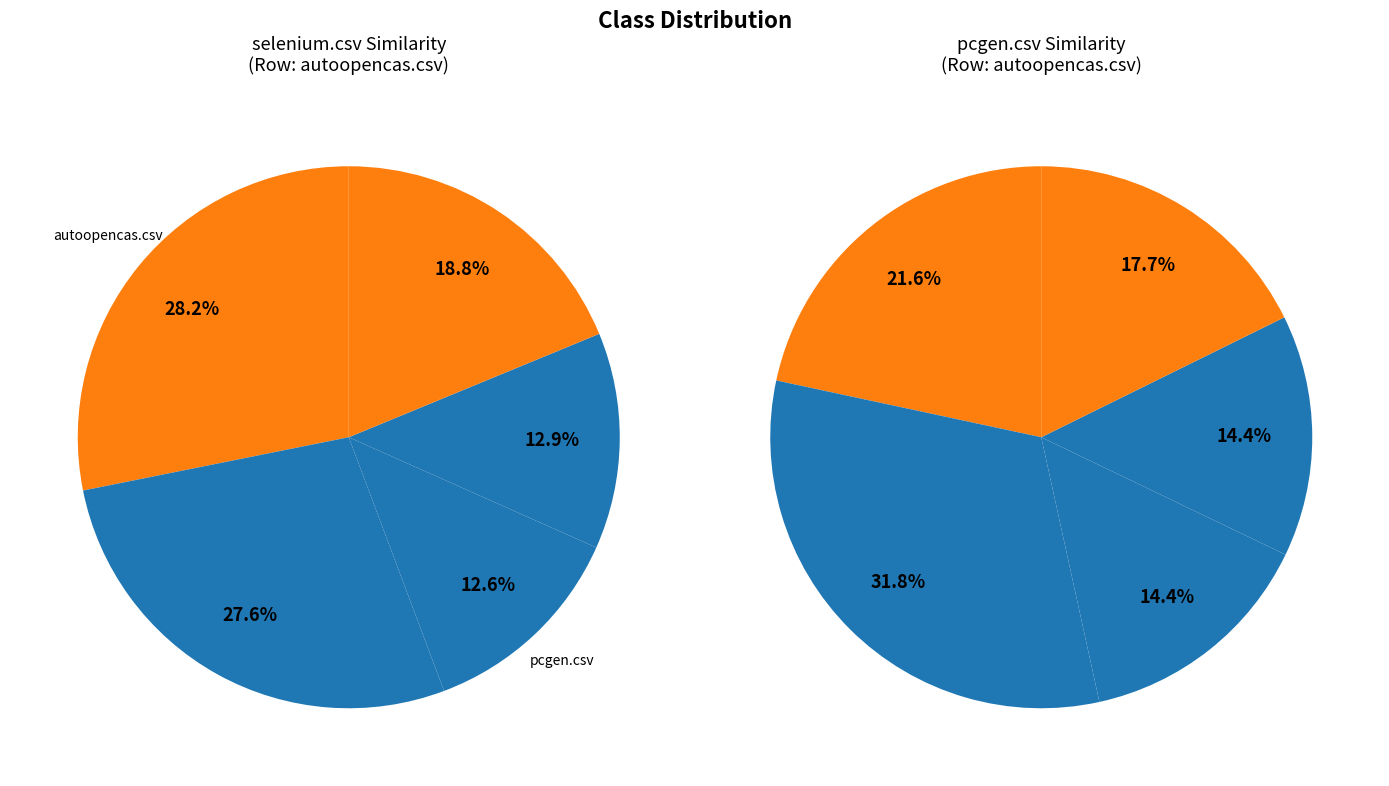

Does nabu-library.csv represent more than half of the total?

No